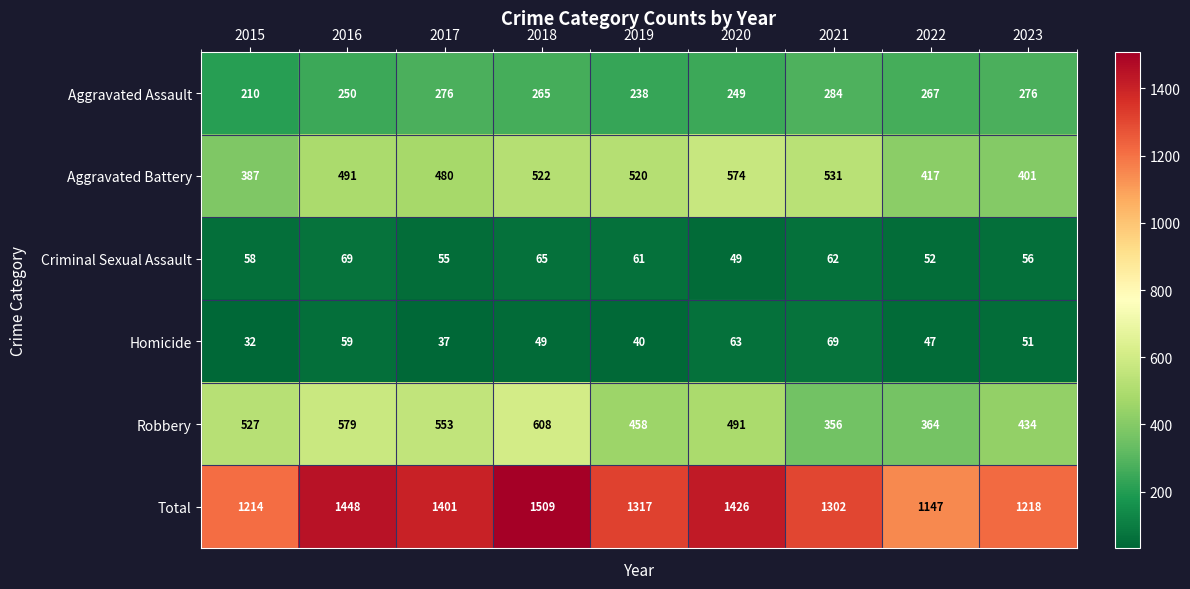

How many values in the Criminal Sexual Assault series are below 58?

4